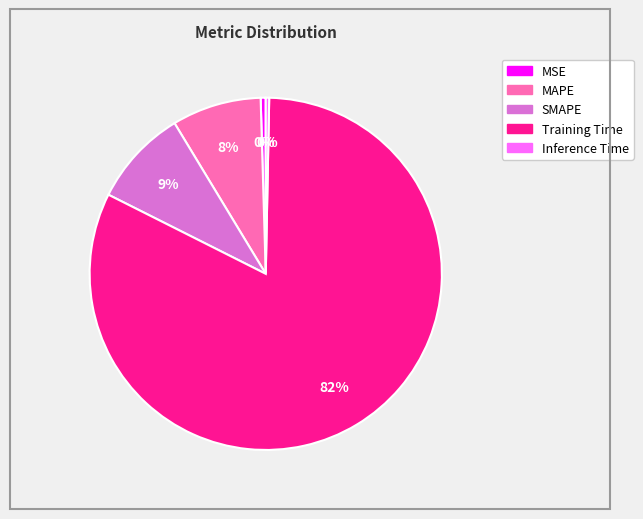

To the nearest percent, what is the average slice percentage?

20%